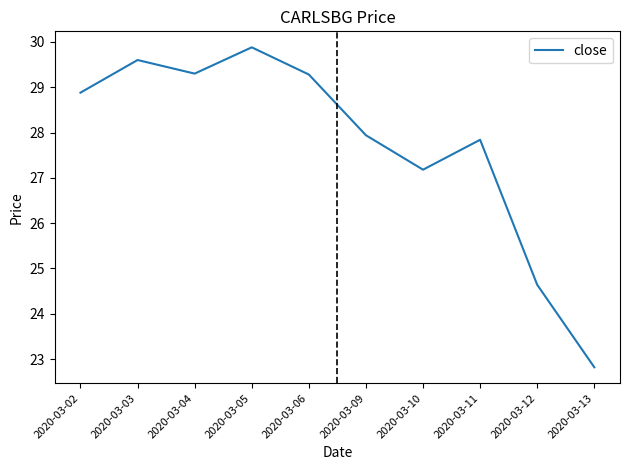

What is the change in value from 2020-03-09 to 2020-03-11?

-0.1